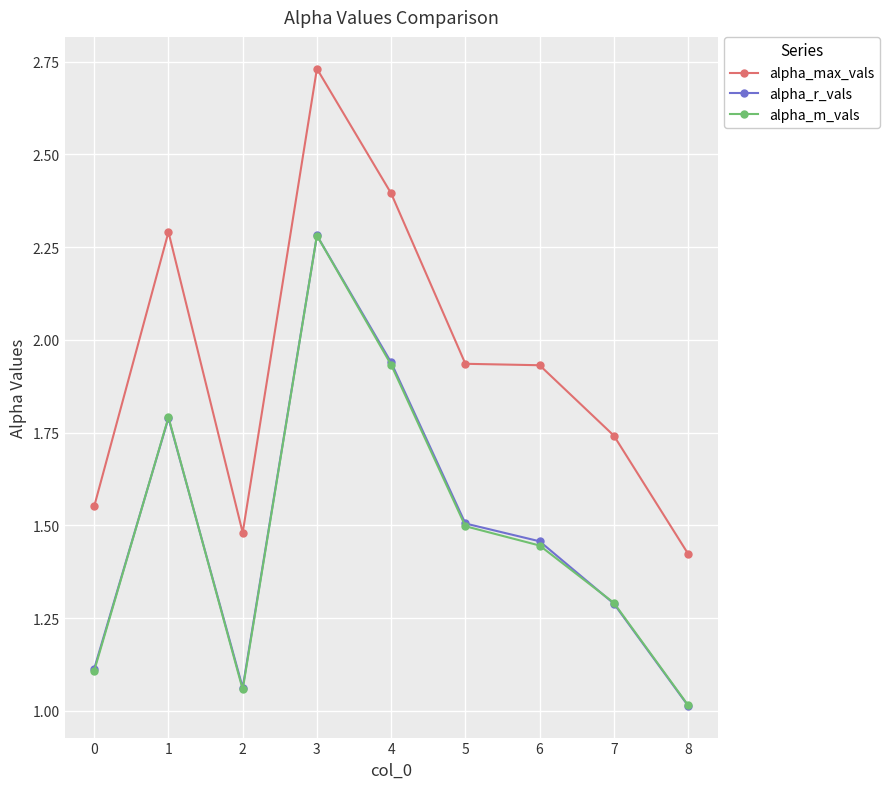

How many distinct data groups are displayed?

3